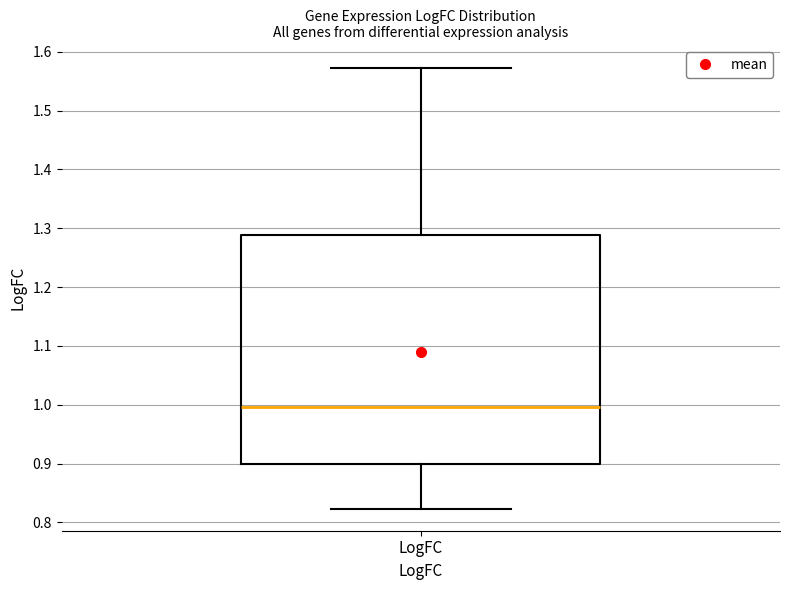

Transcribe this box plot: give where the median line is, the range the box spans, and where the two whiskers end, as read against the y-axis. The values are not printed on the chart, so give them approximately, as read against the axis.

median 1.00, box 0.90 to 1.29, whiskers 0.82 to 1.57